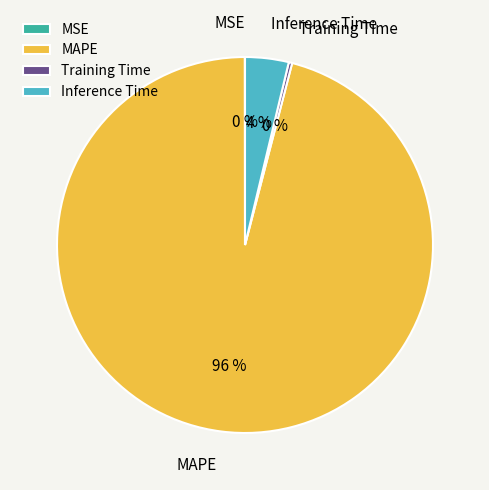

The MAPE slice represents 96% of the pie. True or false?

True